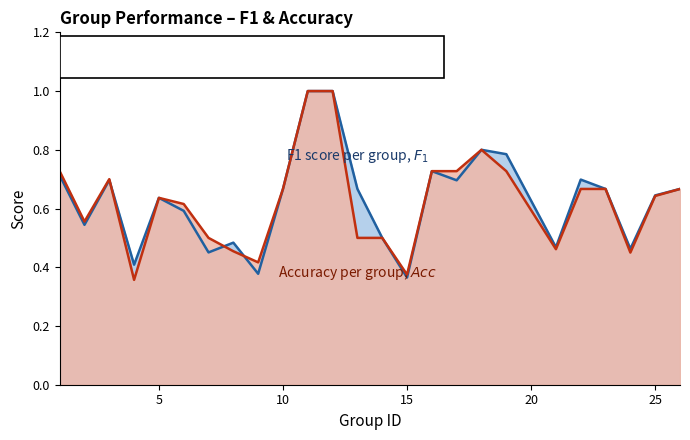

At which category does f1 reach its first local valley?

2